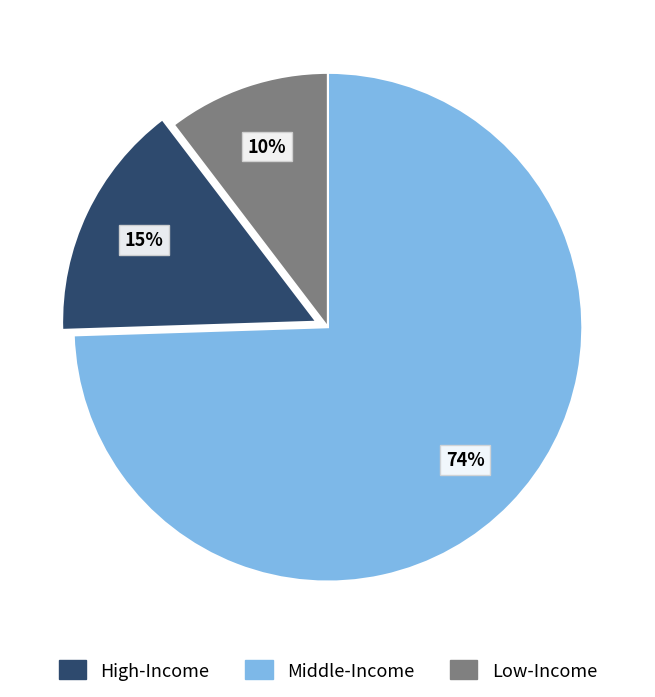

Does any single category account for the majority?

Yes